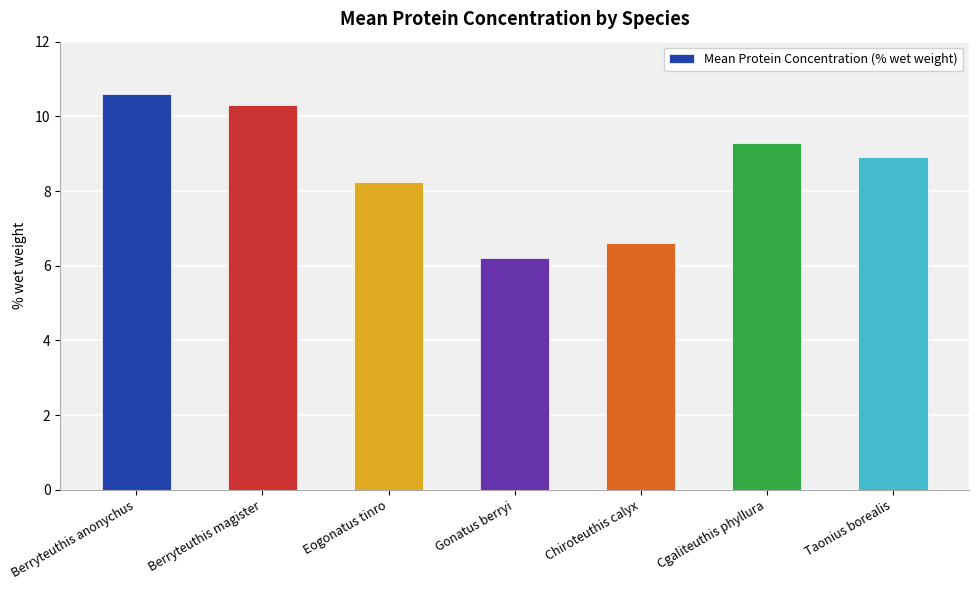

True or false: the data shows 6.6 at Chiroteuthis calyx.

True